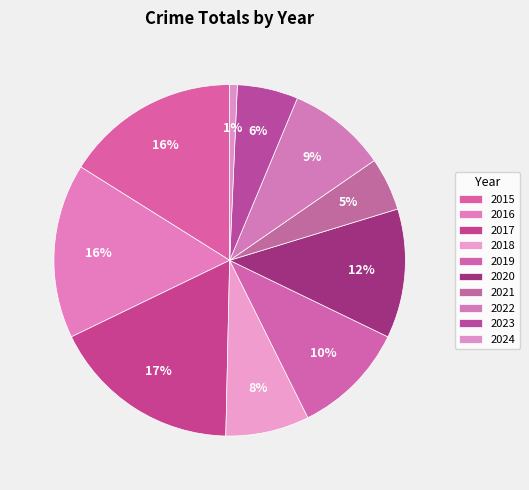

How many slices are in this pie chart?

10